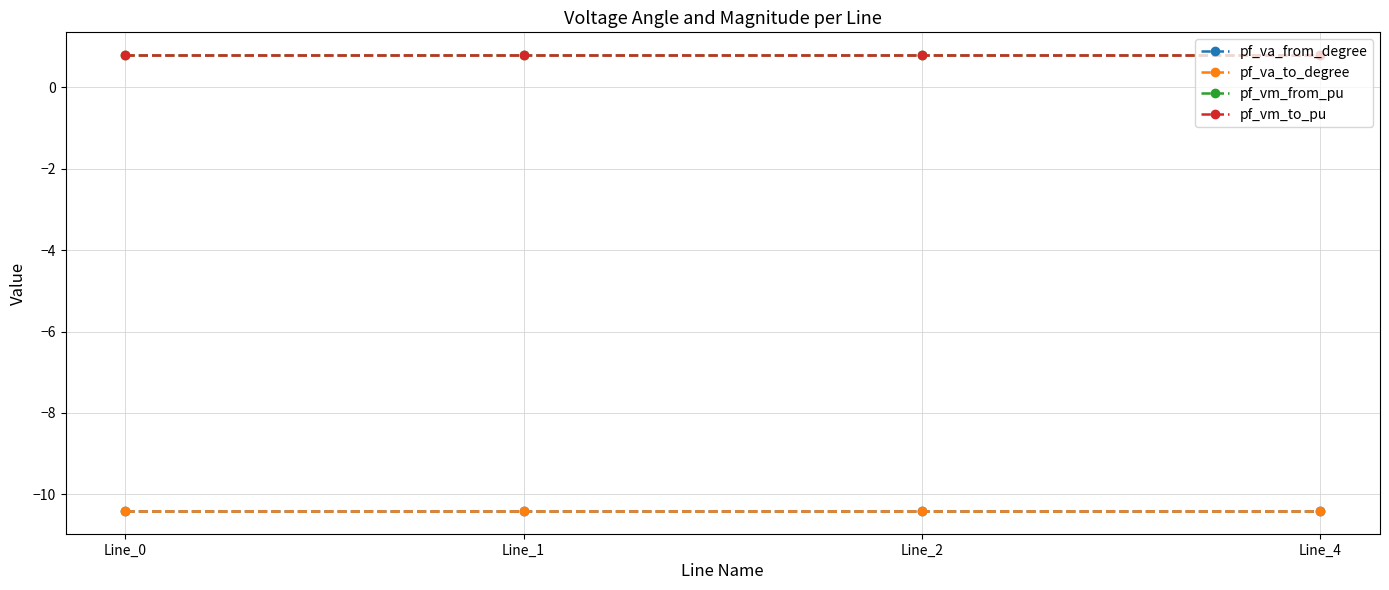

Is this an area chart (filled region under the line)?

No